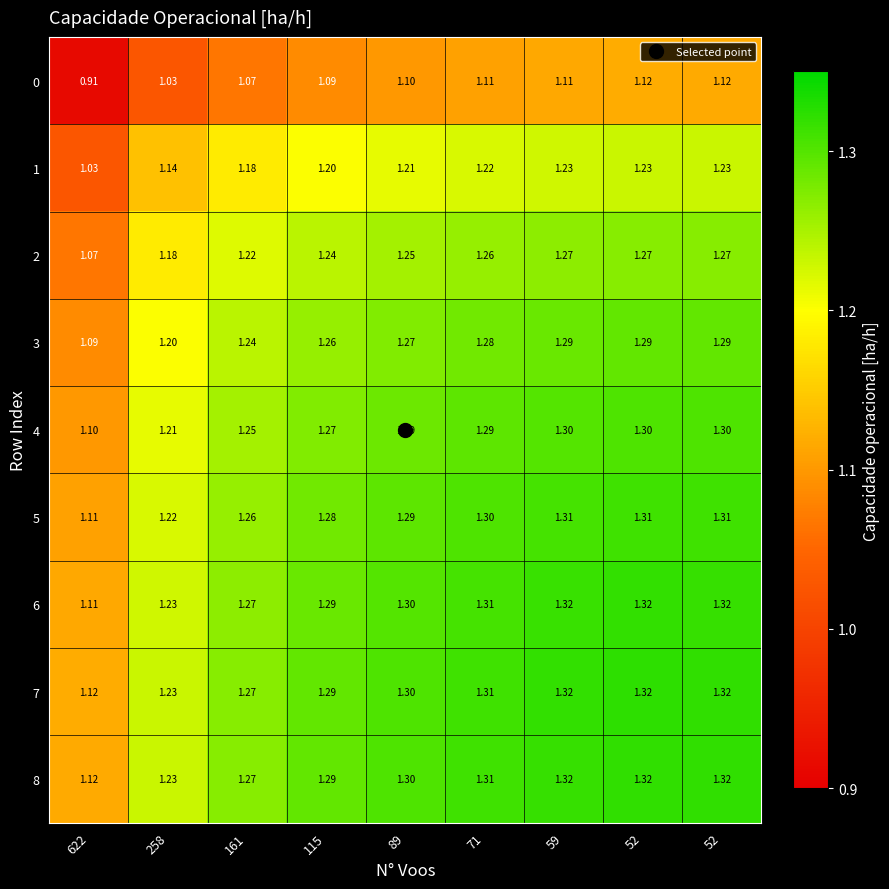

How many distinct data groups are displayed?

9